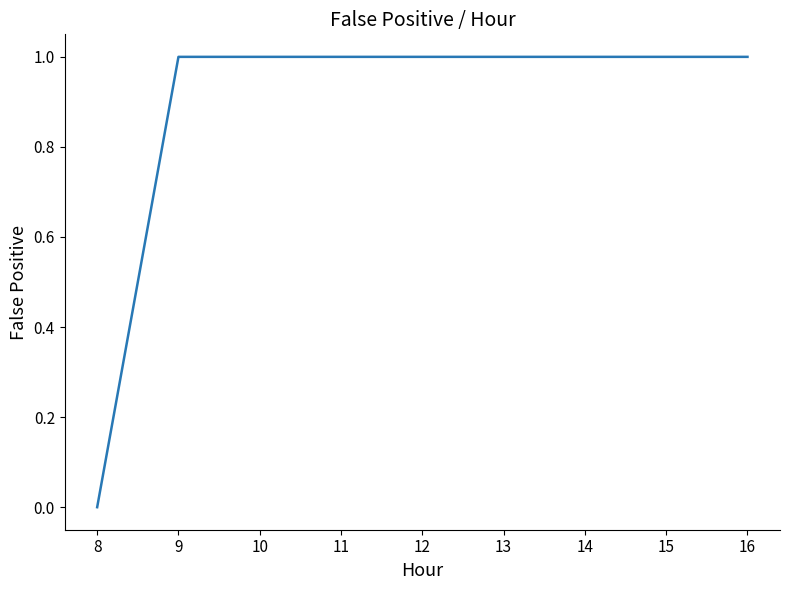

What is the ratio of the value at 15 to the value at 16?

1.0